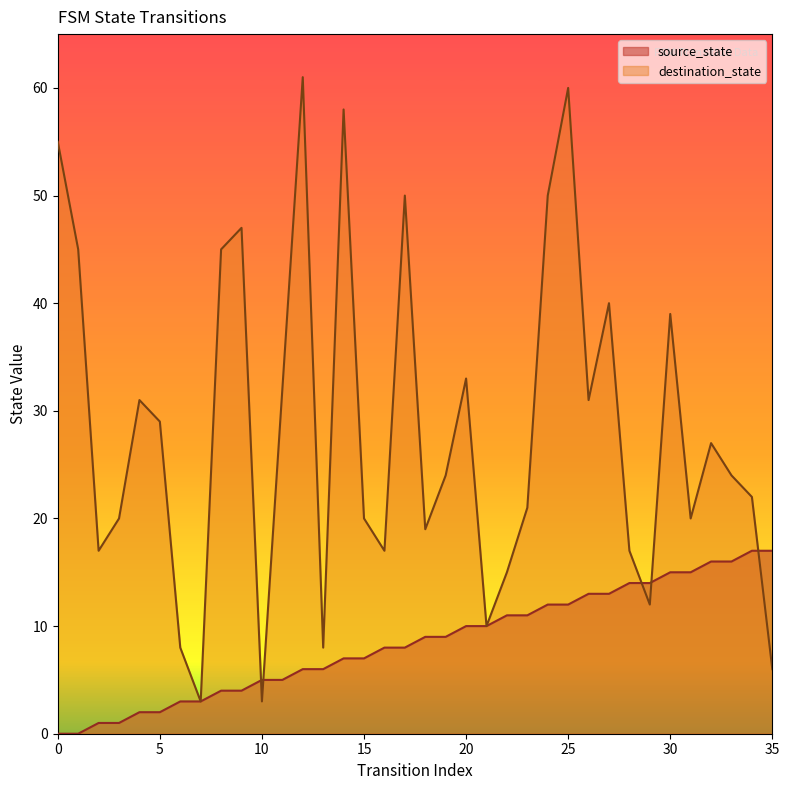

What are all the series names shown in the legend?

source_state, destination_state